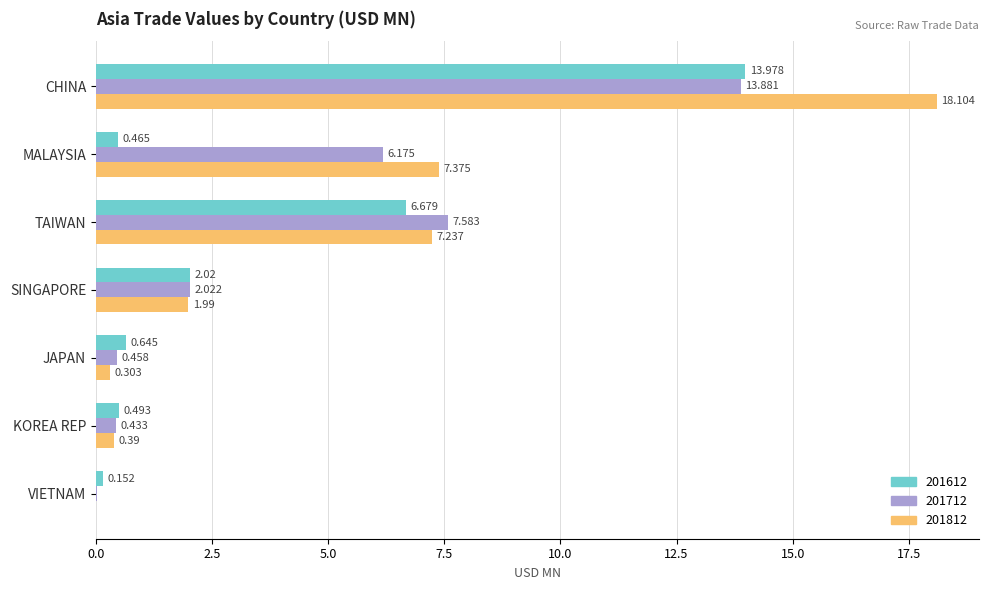

At which category is the sum across all series the highest?

CHINA